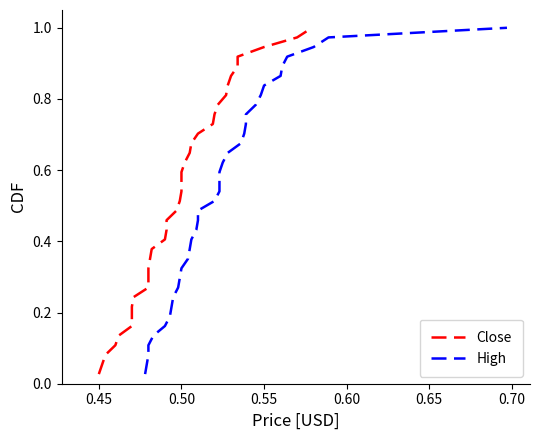

What is the total value across all series at 0.40?

0.1